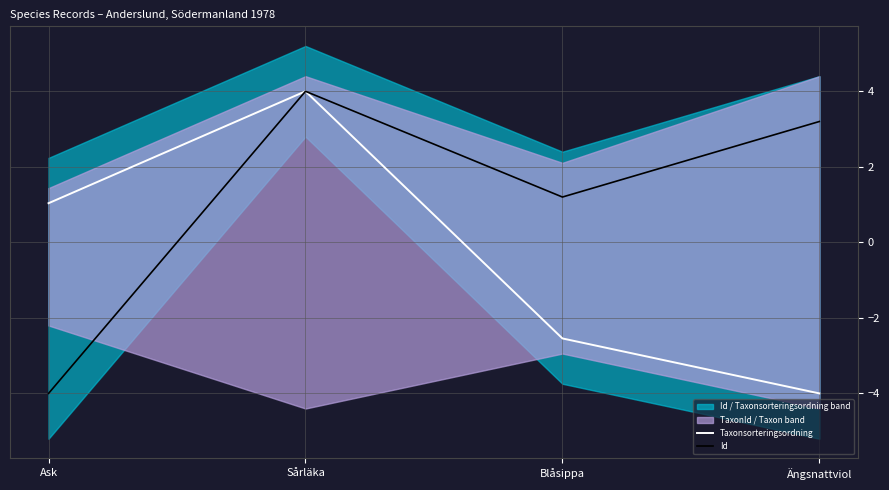

At which category does the chart reach its peak across all series?

Sårläka